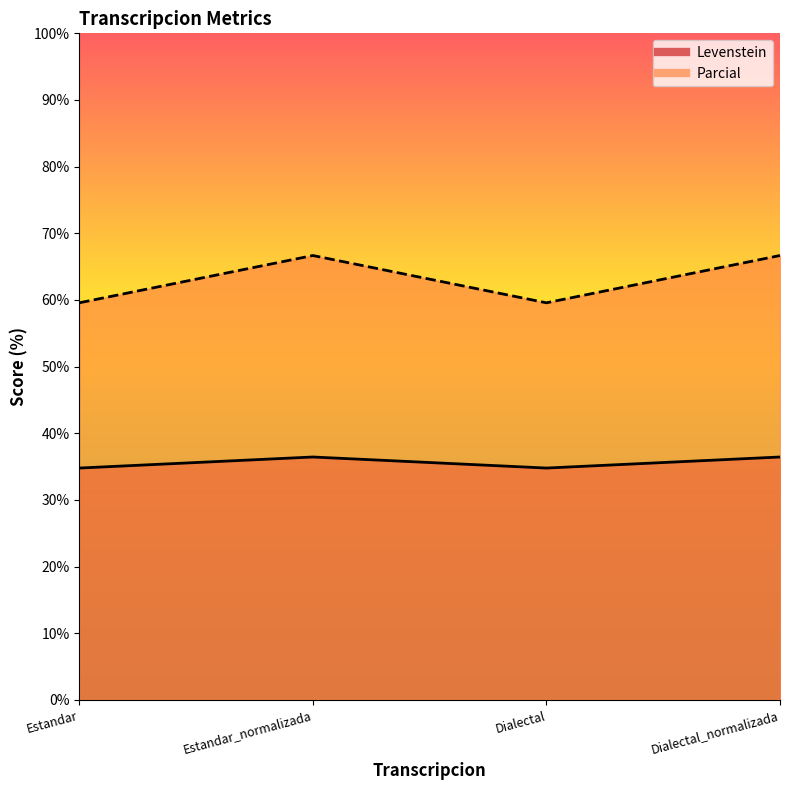

At which category does Parcial reach its first local valley?

Dialectal